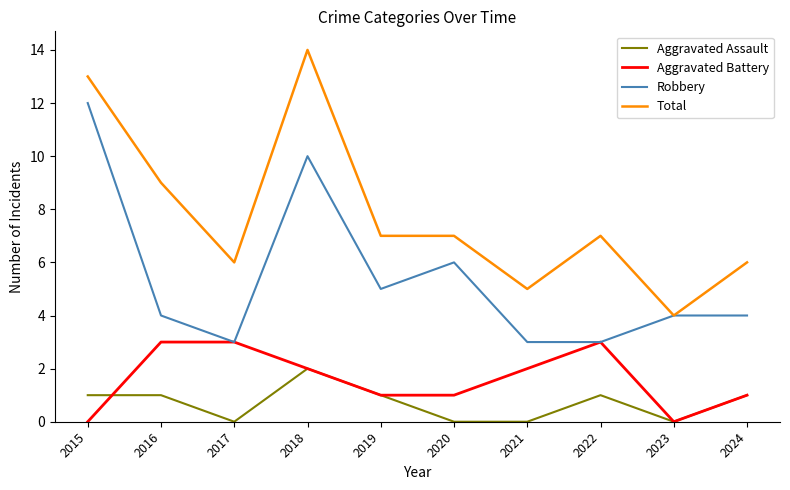

Reading left to right, transcribe all the data shown in this chart.

Aggravated Assault: 1	1	0	2	1	0	0	1	0	1
Aggravated Battery: 0	3	3	2	1	1	2	3	0	1
Robbery: 12	4	3	10	5	6	3	3	4	4
Total: 13	9	6	14	7	7	5	7	4	6